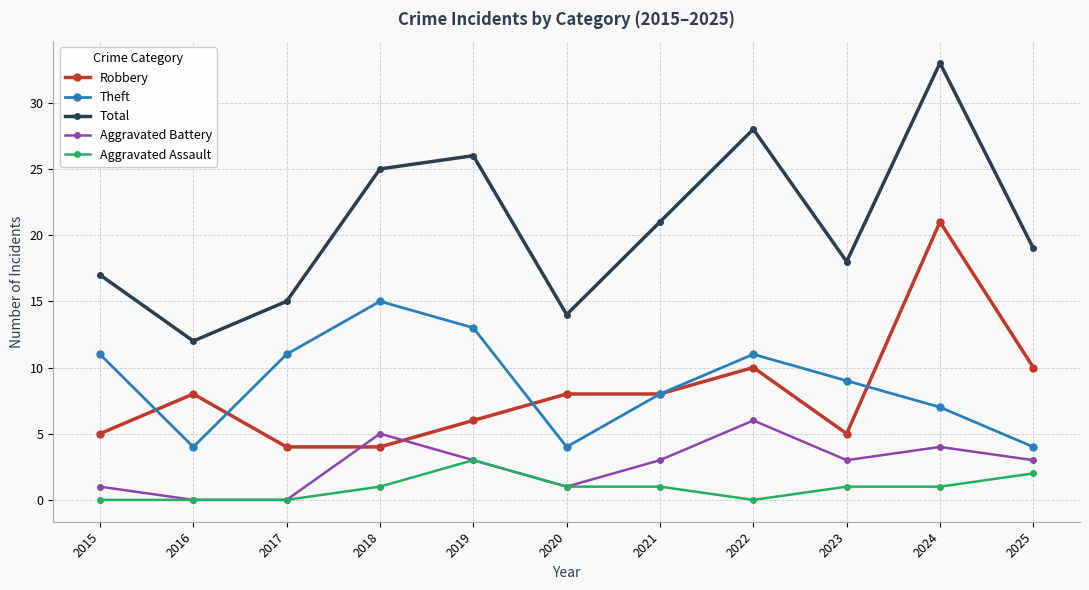

At which category is the sum across all series the highest?

2024